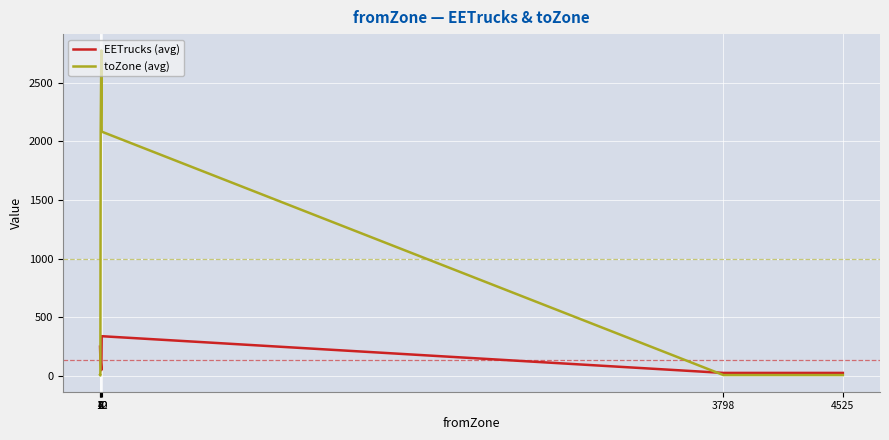

List the series in order of their peak value, lowest first.

EETrucks (avg), toZone (avg)